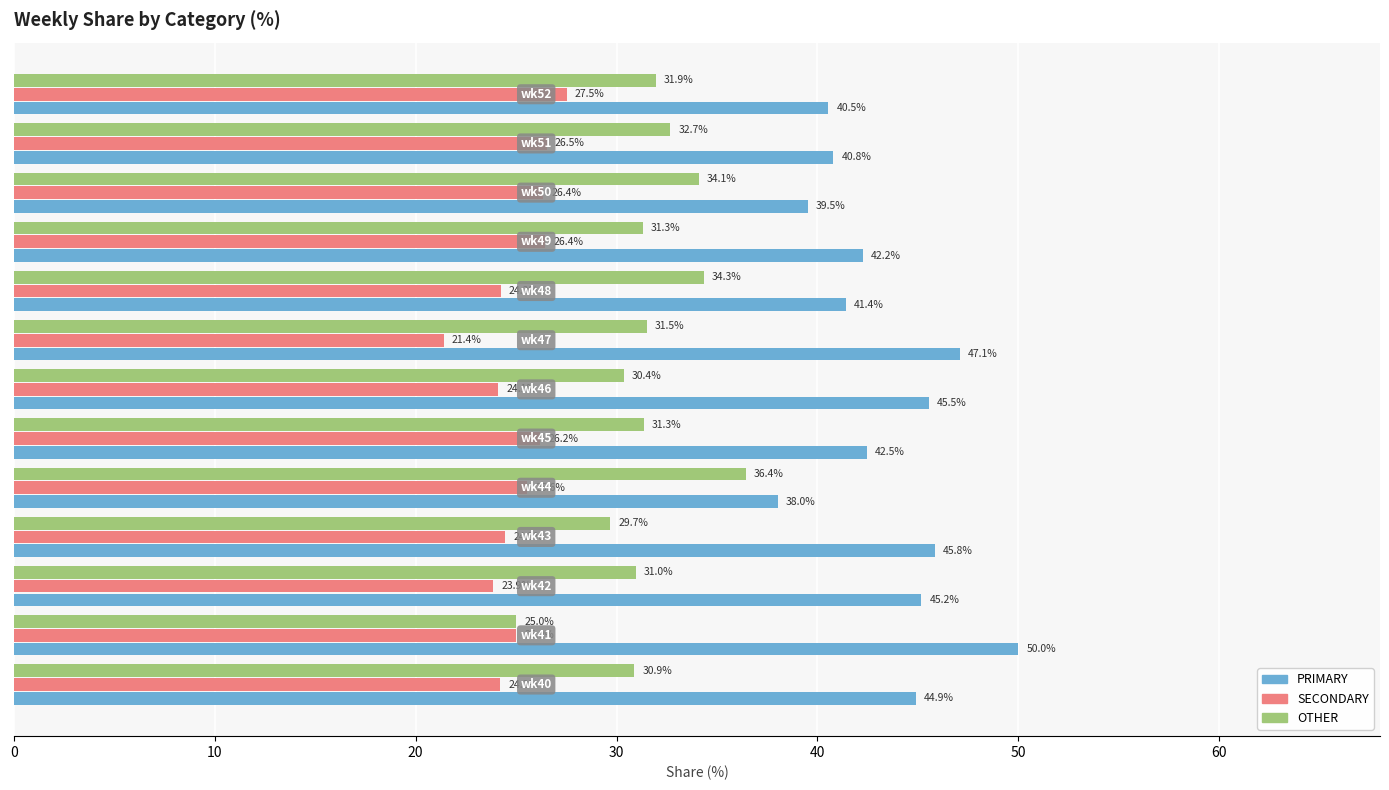

What is the maximum value shown in the chart?

50.0